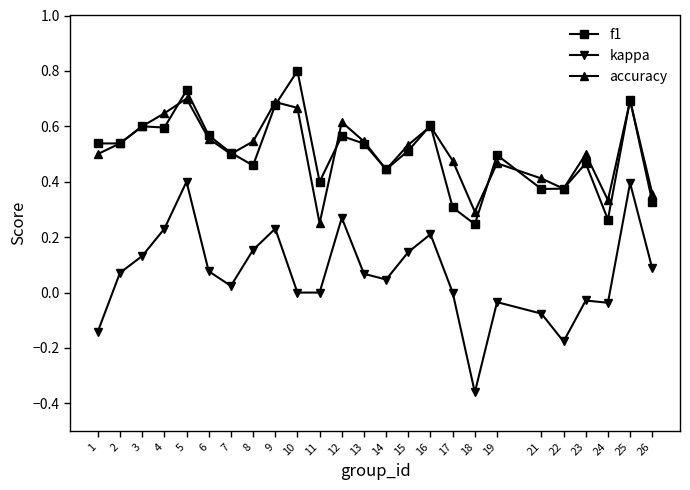

Between 21 and 22, which series saw the biggest shift?

kappa